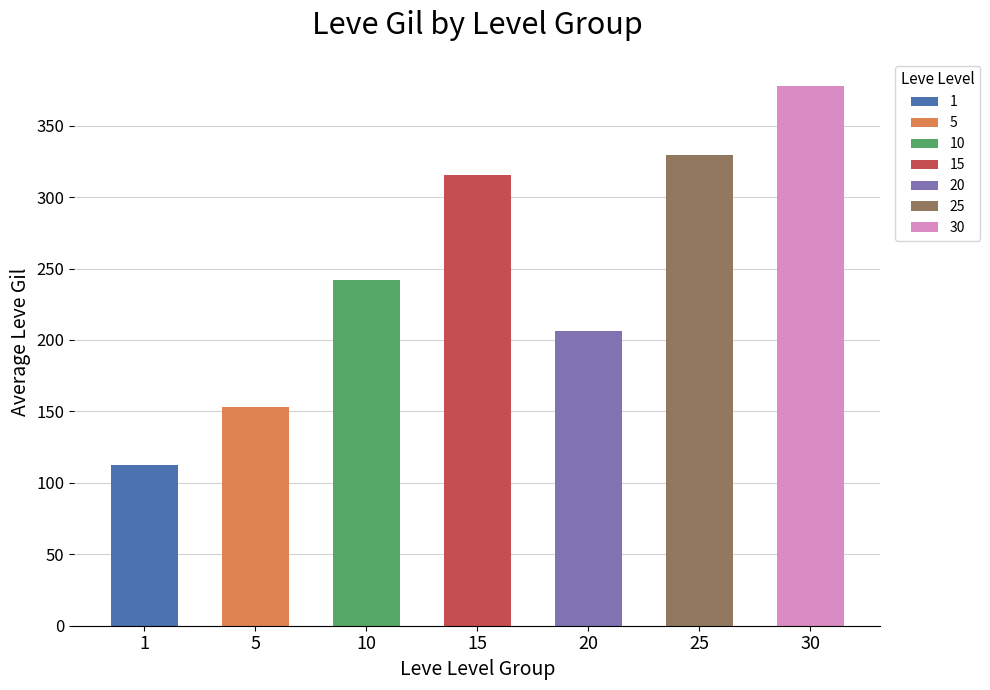

Is it true that the value at Bone Brand is 183?

False